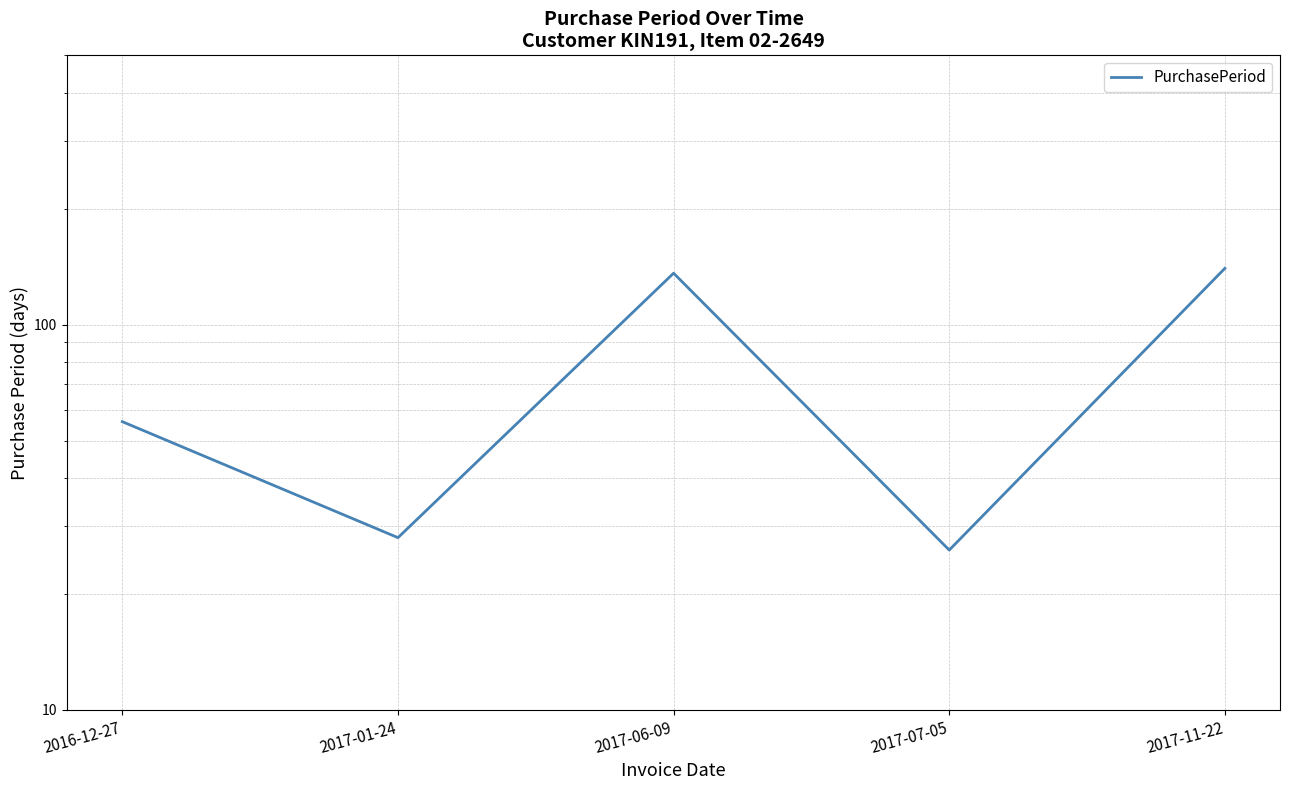

Count the number of values greater than 56.

2